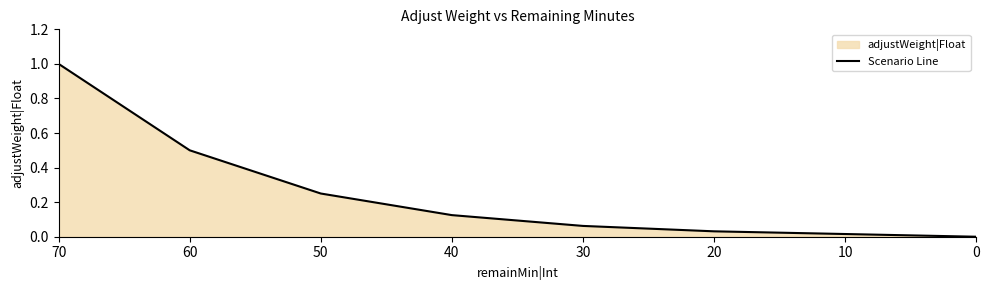

True or false: the data has more than 2 interior local peaks.

False